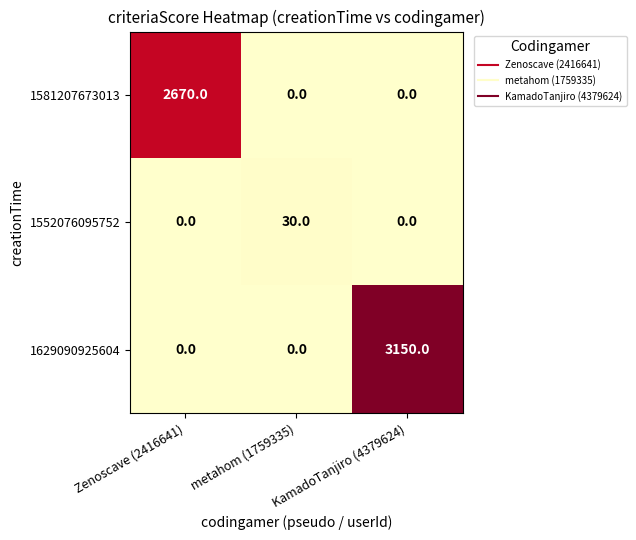

The 1552076095752 series shows 0 at Zenoscave (2416641). True or false?

True